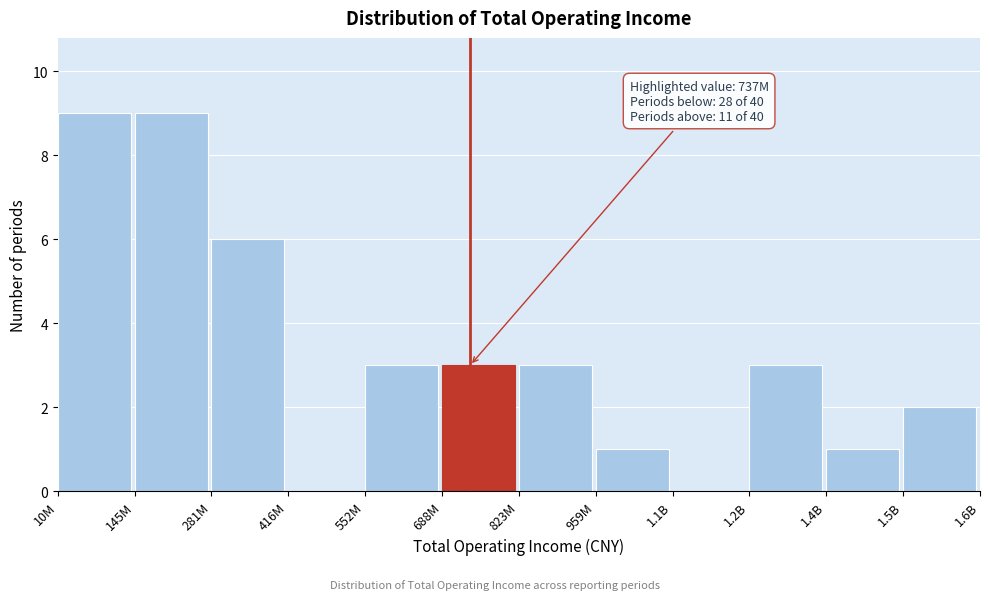

Reading left to right, what are all the values shown in this chart?

10M=9	145M=9	281M=6	416M=0	552M=3	688M=3	823M=3	959M=1	1.1B=0	1.2B=3	1.4B=1	1.5B=2